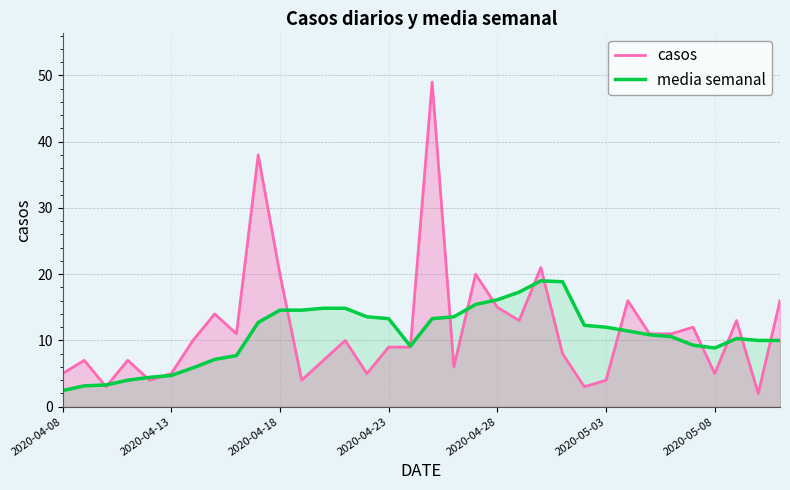

Is it true that media semanal equals 17.4 at 33?

False